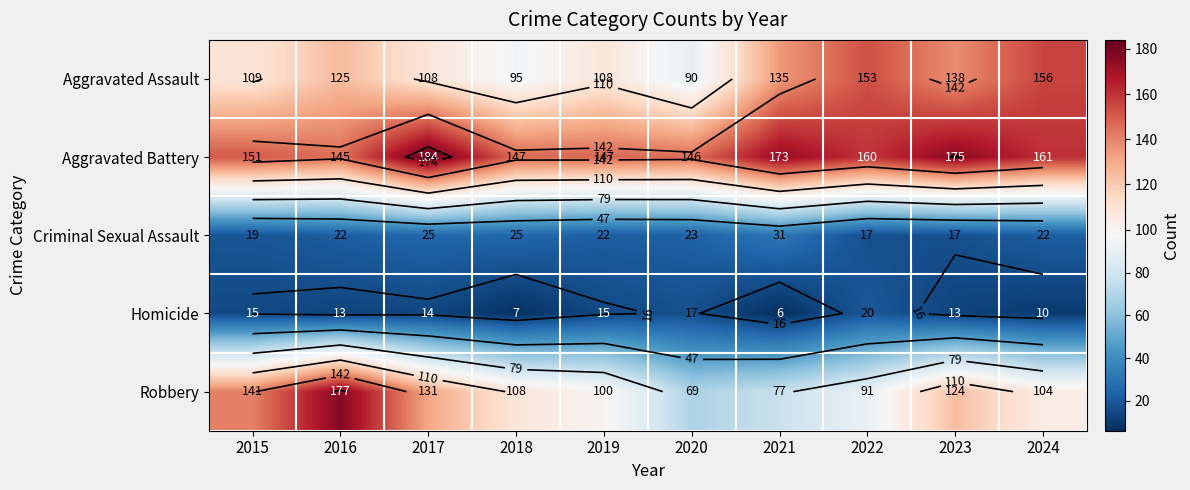

What is the maximum value shown in the chart?

184